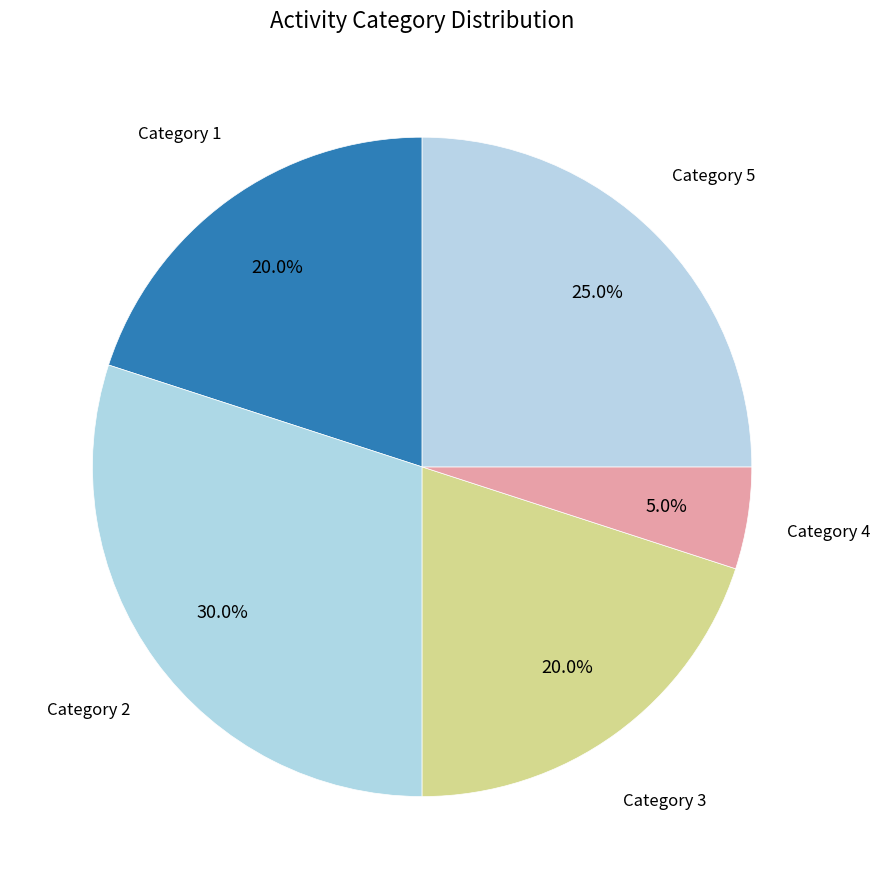

Count the number of slices in the pie.

5